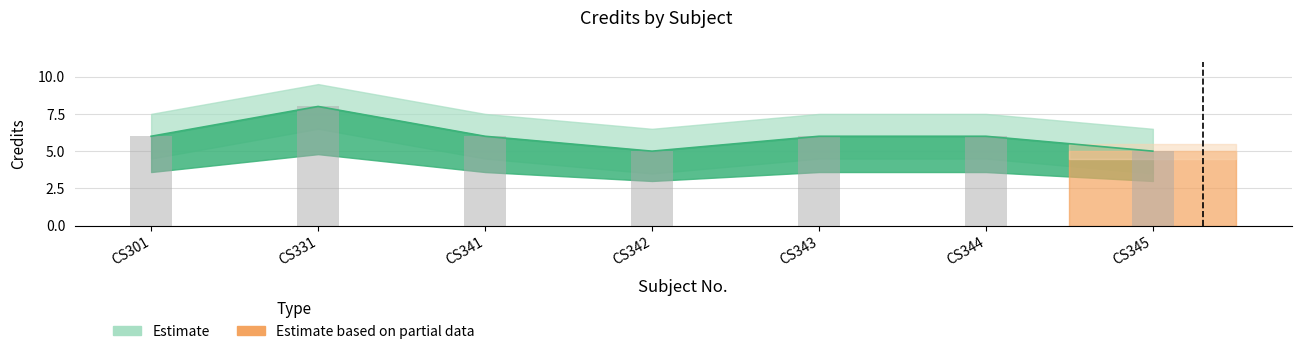

Reading left to right, what are all the values shown in this chart?

CS301=6	CS331=8	CS341=6	CS342=5	CS343=6	CS344=6	CS345=5